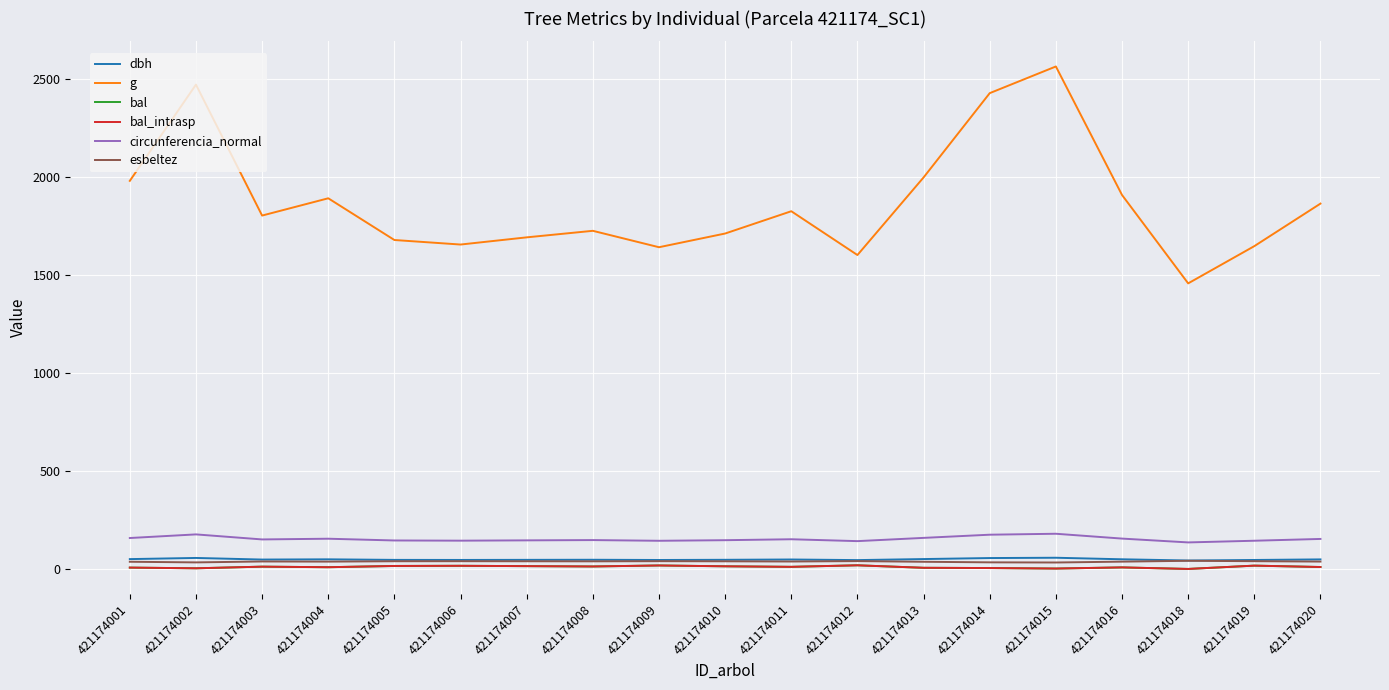

Is this an area chart (filled region under the line)?

No